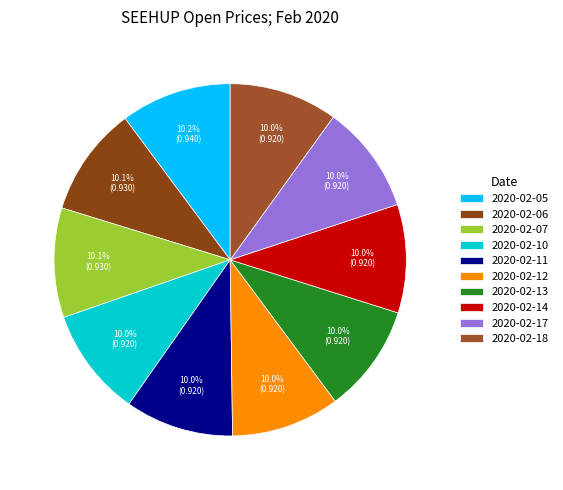

Combined, do 2020-02-05 and 2020-02-10 account for over 50%?

No